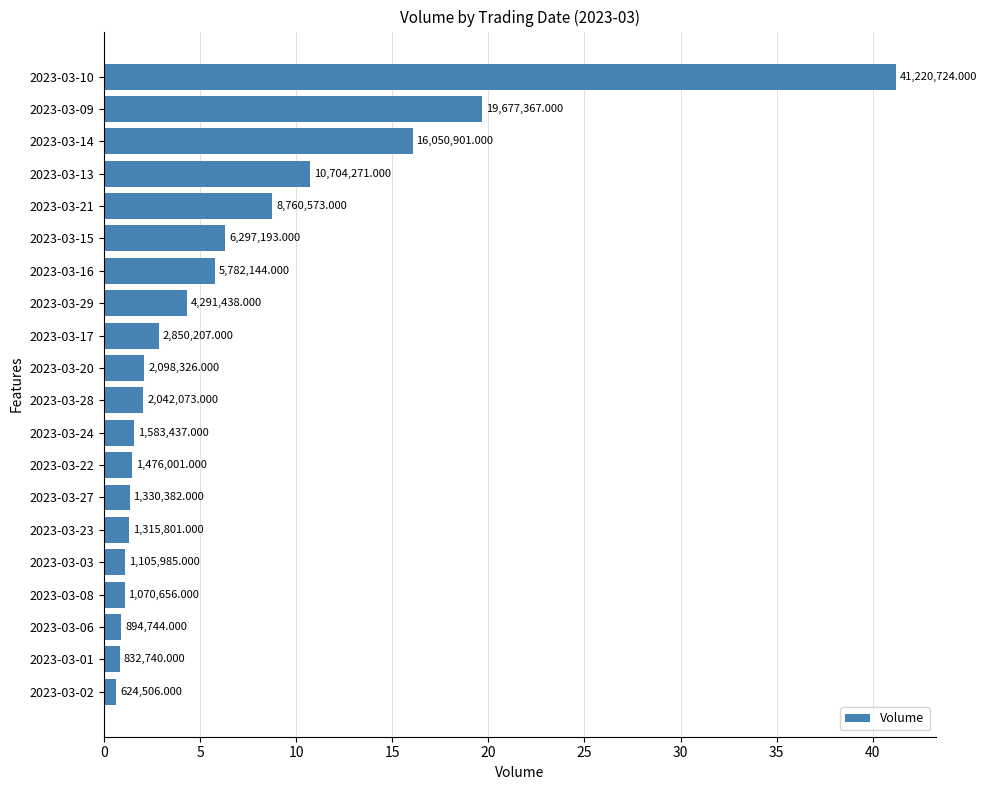

What is the difference between the second highest and second lowest values?

18844627